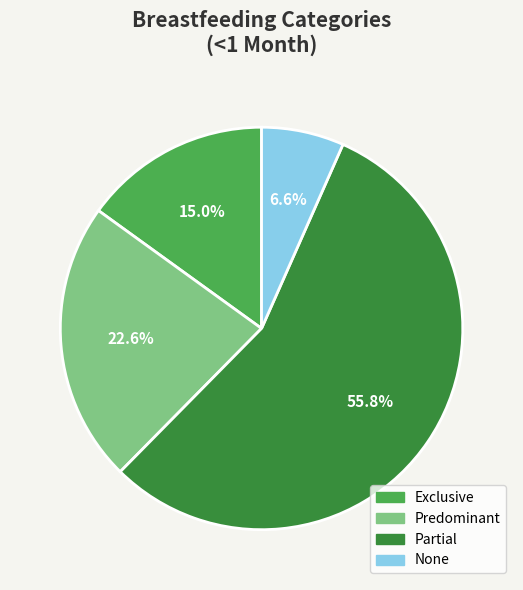

Count the number of slices in the pie.

4